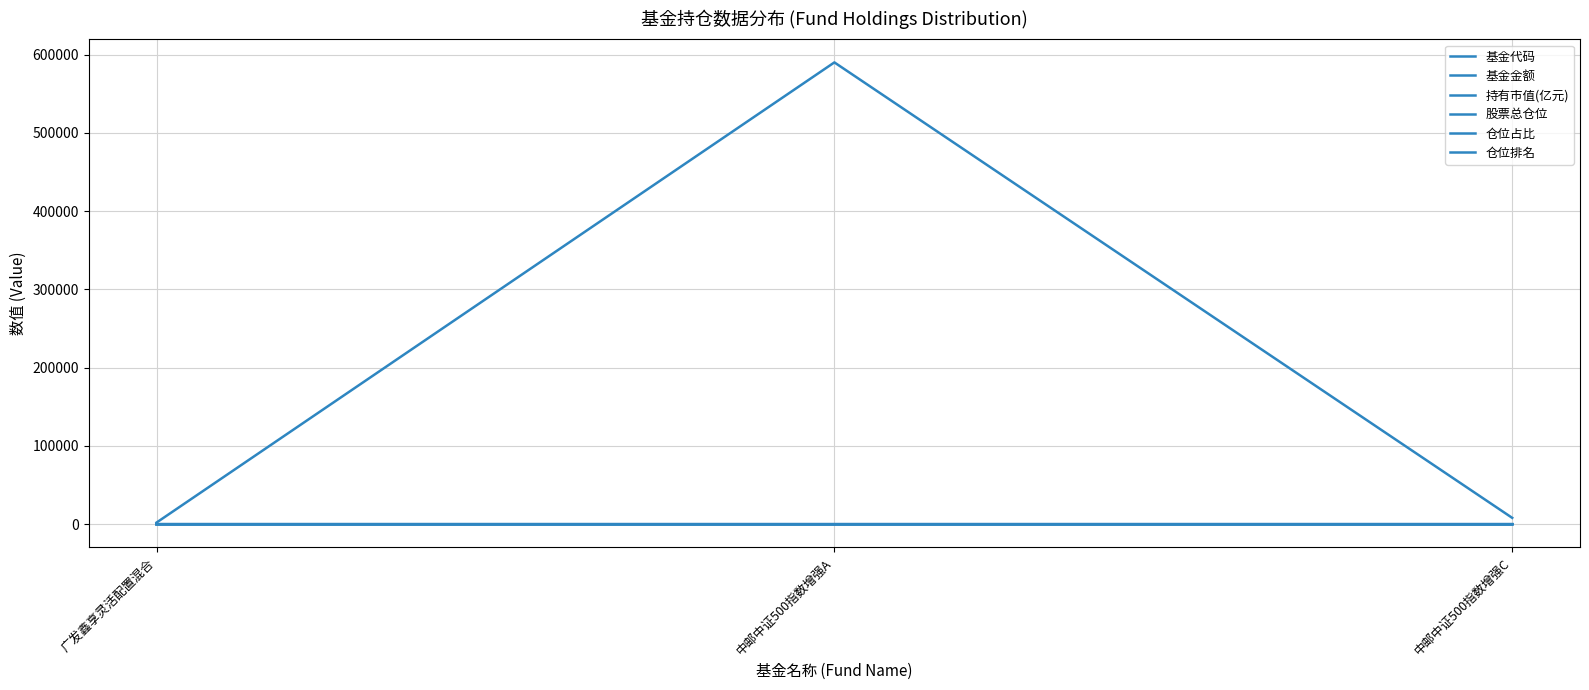

Is it true that 仓位排名 equals 1.4 at 广发鑫享灵活配置混合?

False